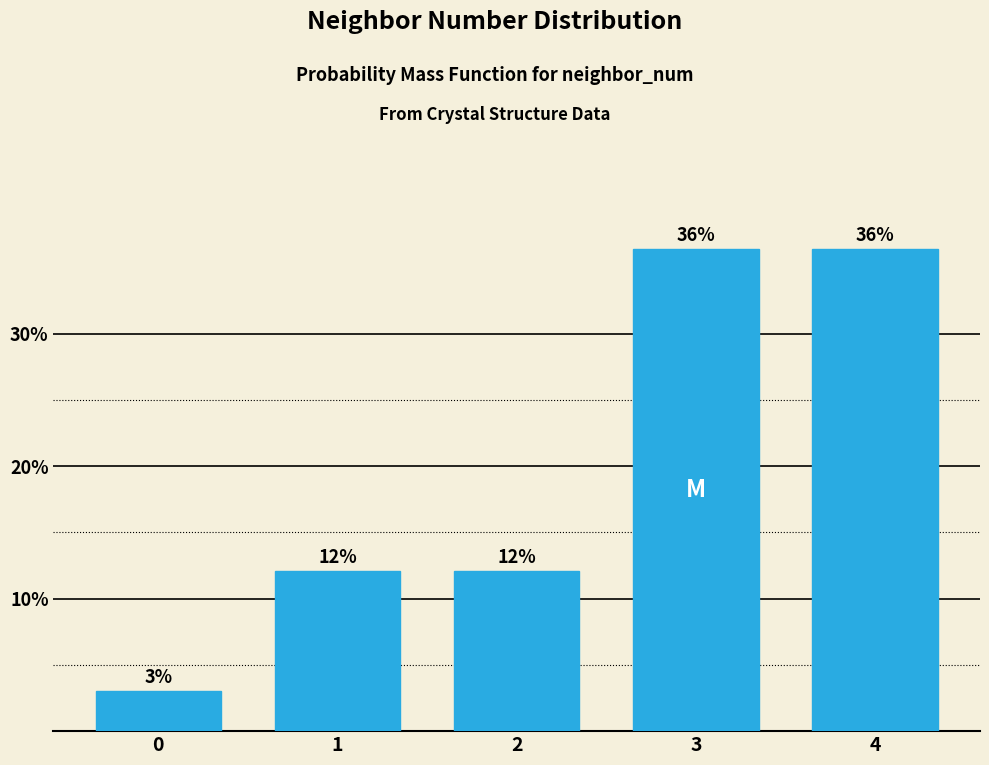

How many bars are there in total?

5